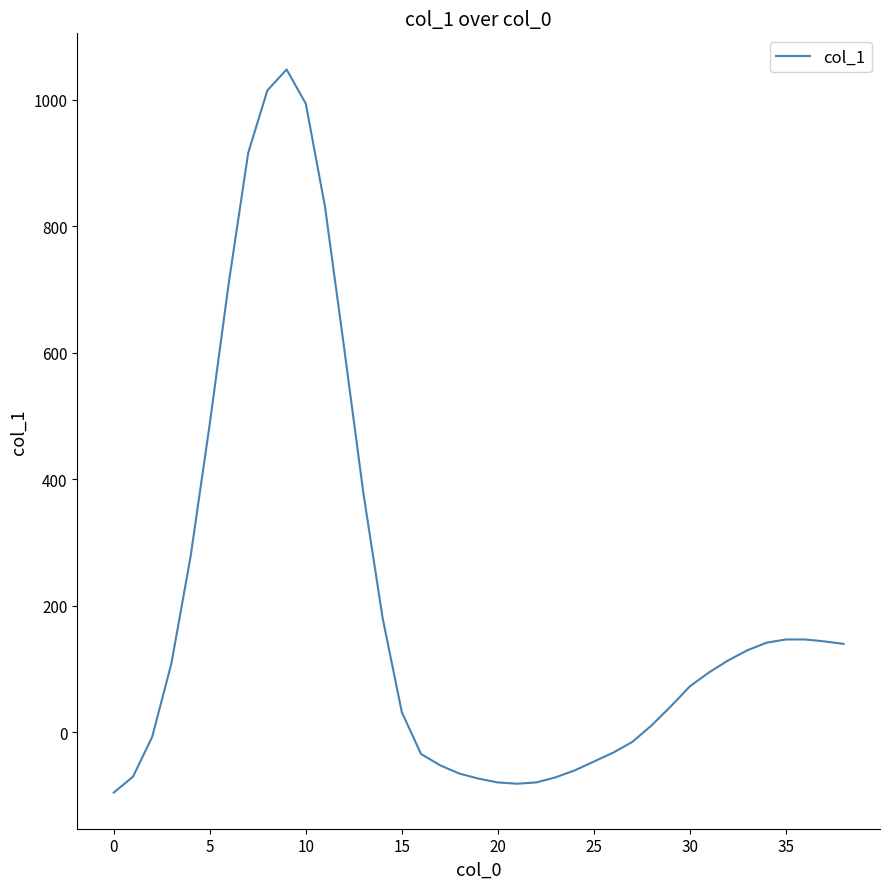

What is the difference between the maximum and minimum values?

1143